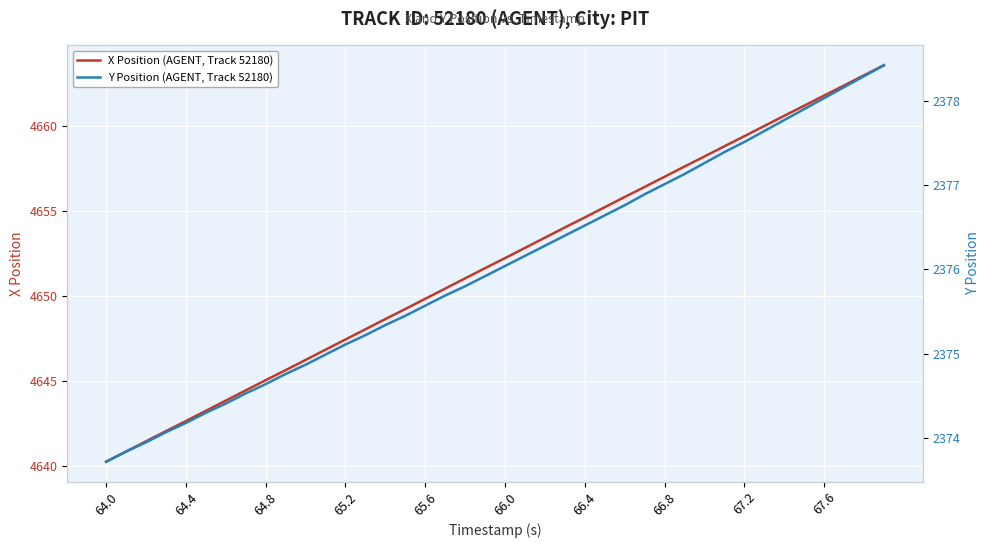

Is it true that X Position (AGENT, Track 52180) equals 1978.5 at 66.0?

False